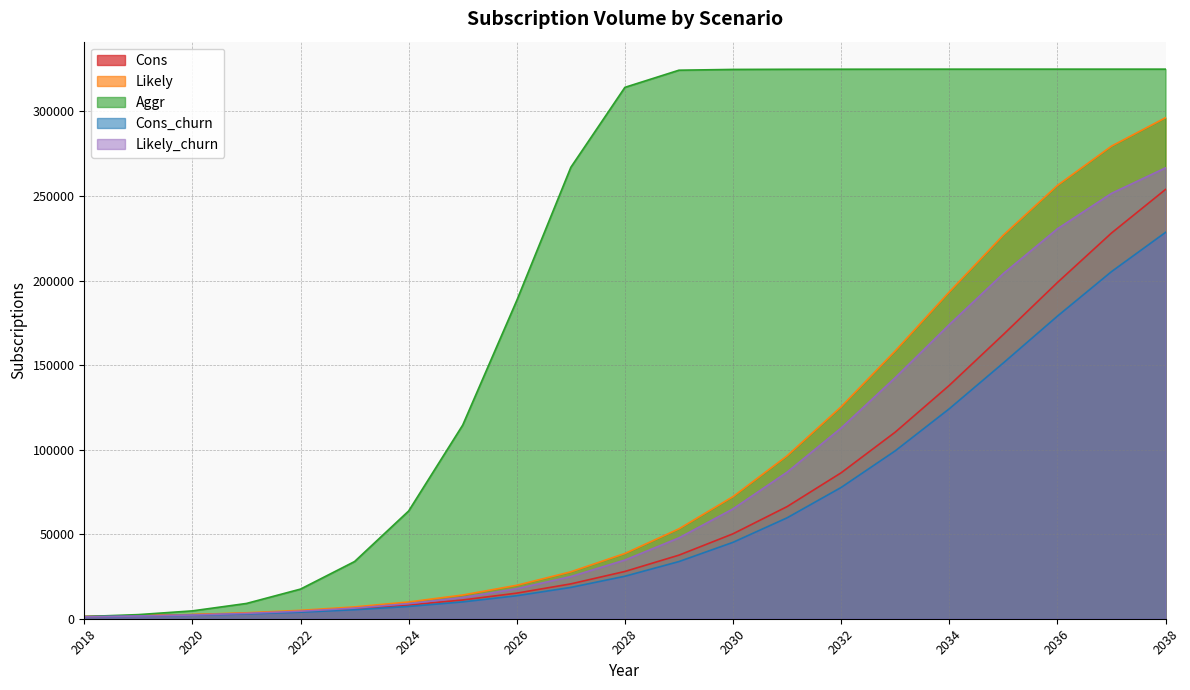

What is the approximate value of Cons at 2038?

253872